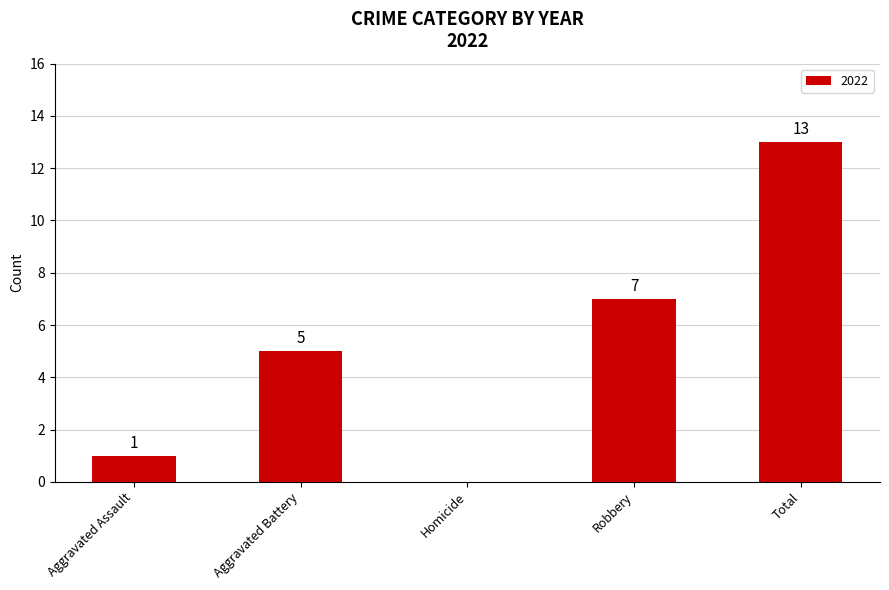

Reading left to right, what are all the values shown in this chart?

Aggravated Assault=1	Aggravated Battery=5	Homicide=0	Robbery=7	Total=13